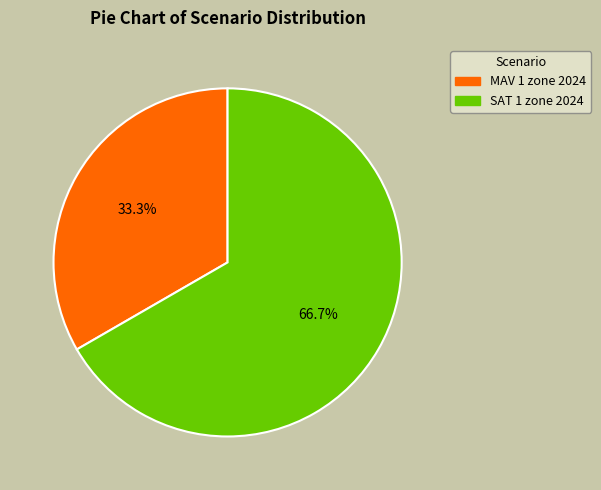

To the nearest percent, what is the combined percentage of MAV 1 zone 2024 and SAT 1 zone 2024?

100%